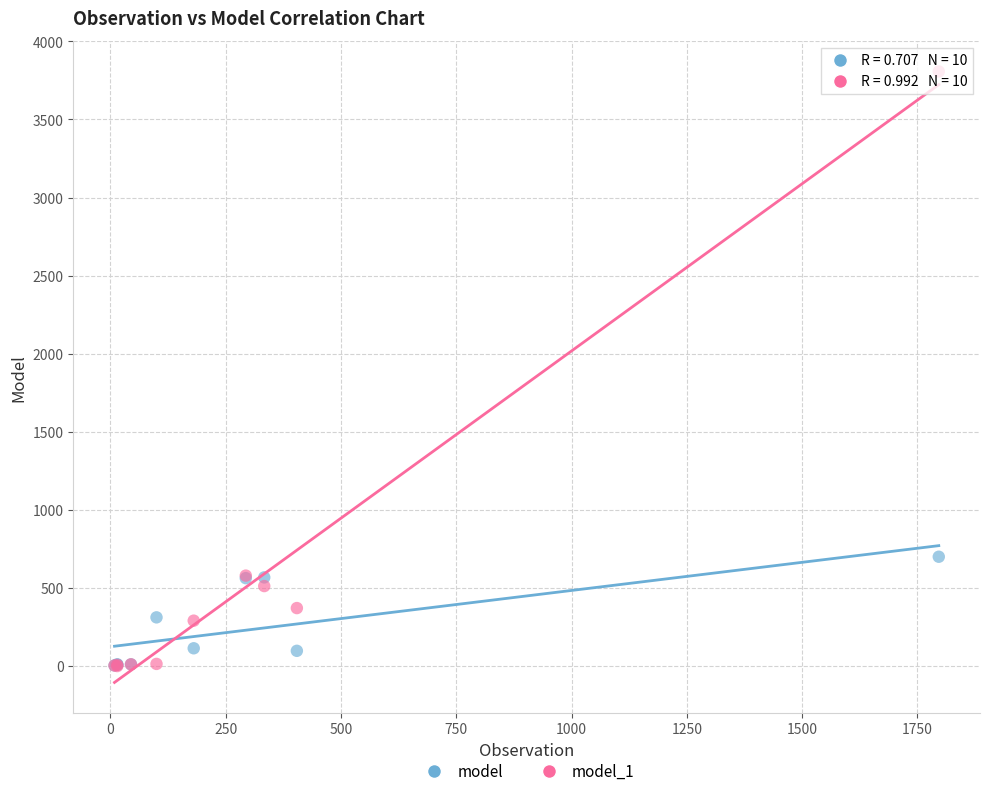

Across all series, what Y value is closest to 1904?

700.9